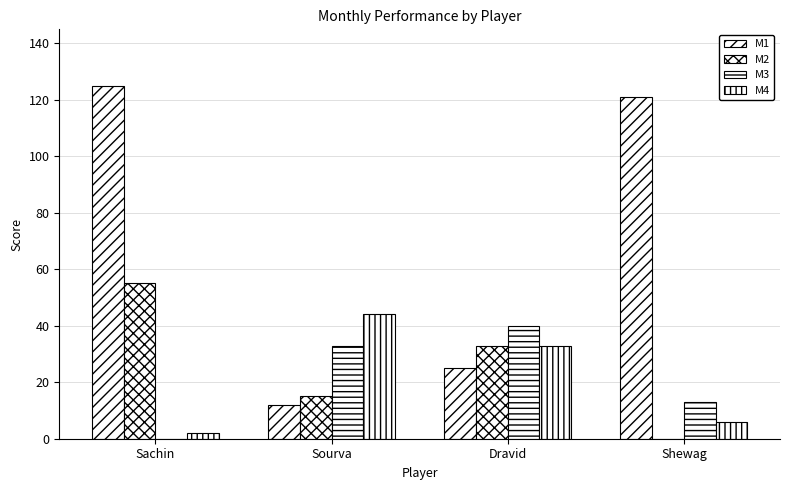

Between Sachin and Sourva, which series saw the biggest shift?

M1